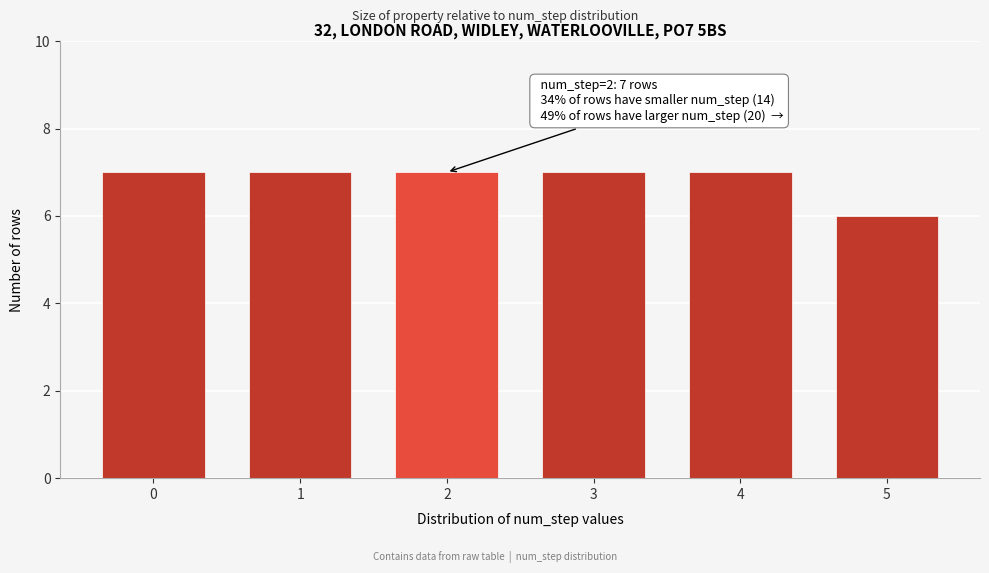

Reading right to left, extract all data points from this chart.

6	7	7	7	7	7